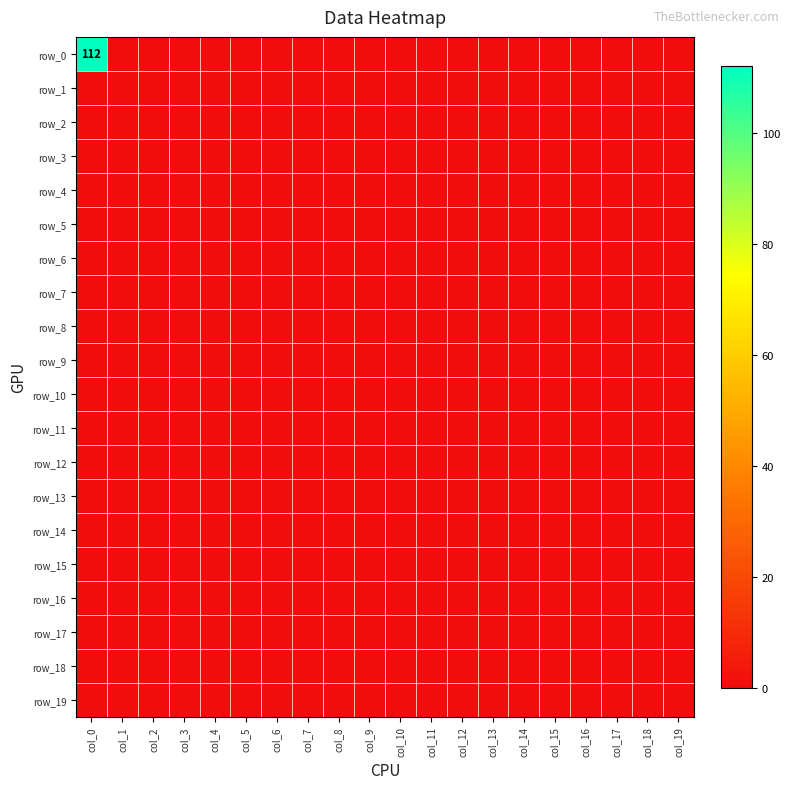

Count the number of data series in this chart.

20